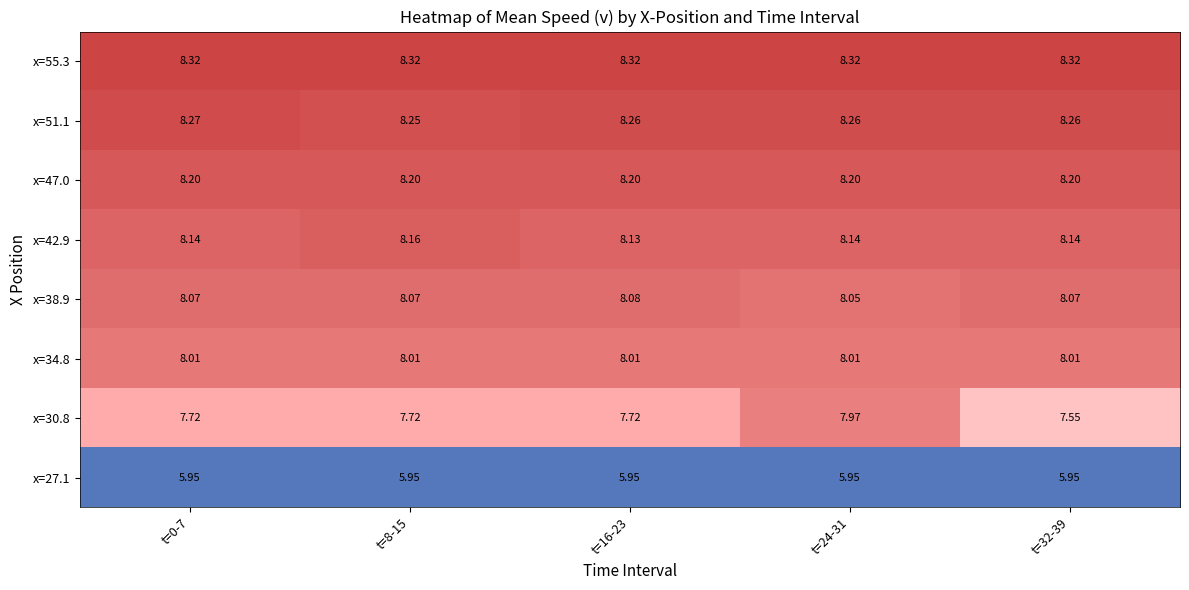

Is the value of x=30.8 at t=32-39 greater than the value of x=42.9 at t=16-23?

No